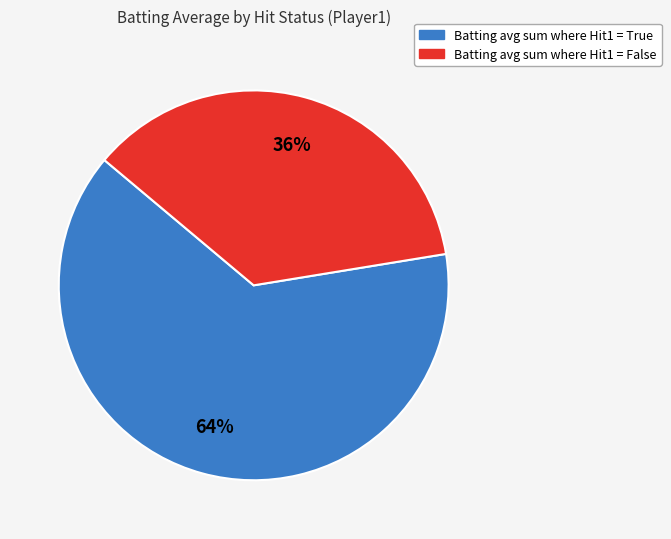

To the nearest percent, what is the average slice percentage?

50%